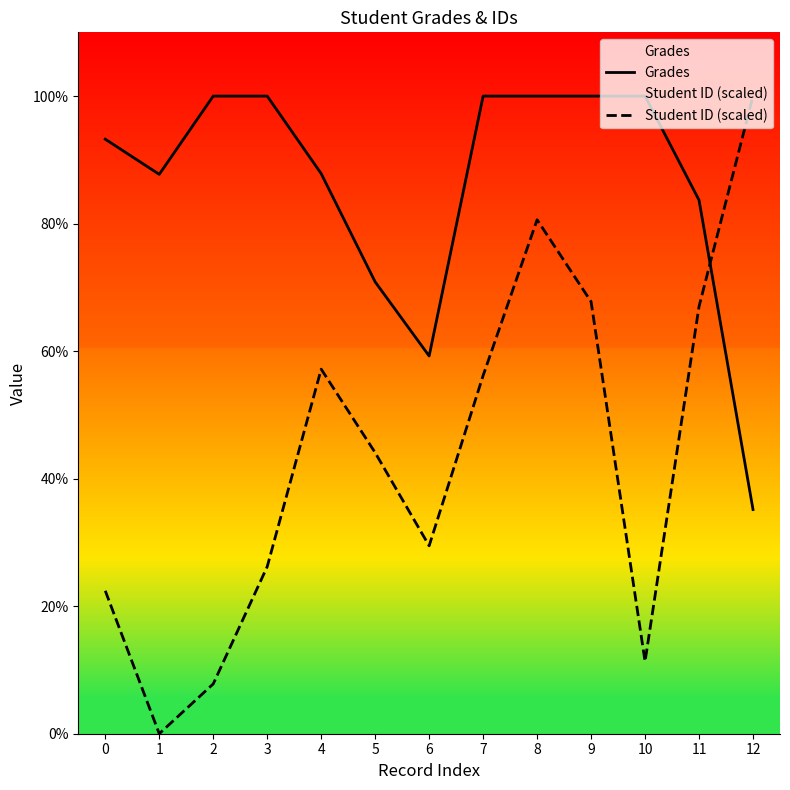

What is the total value across all series at 6?

88.7